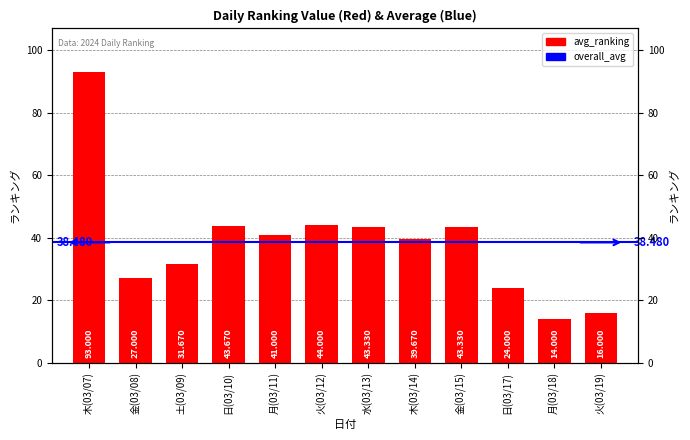

Which label corresponds to the largest value in the chart?

木(03/07)